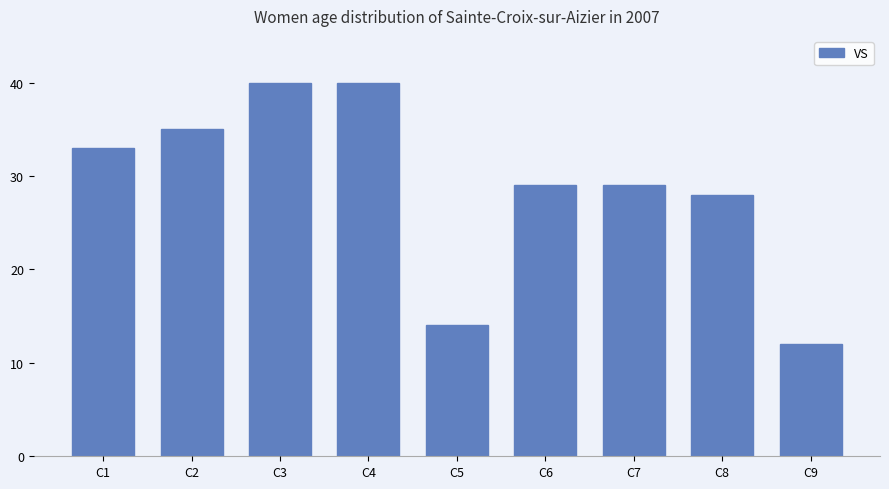

How many bars are there in total?

9